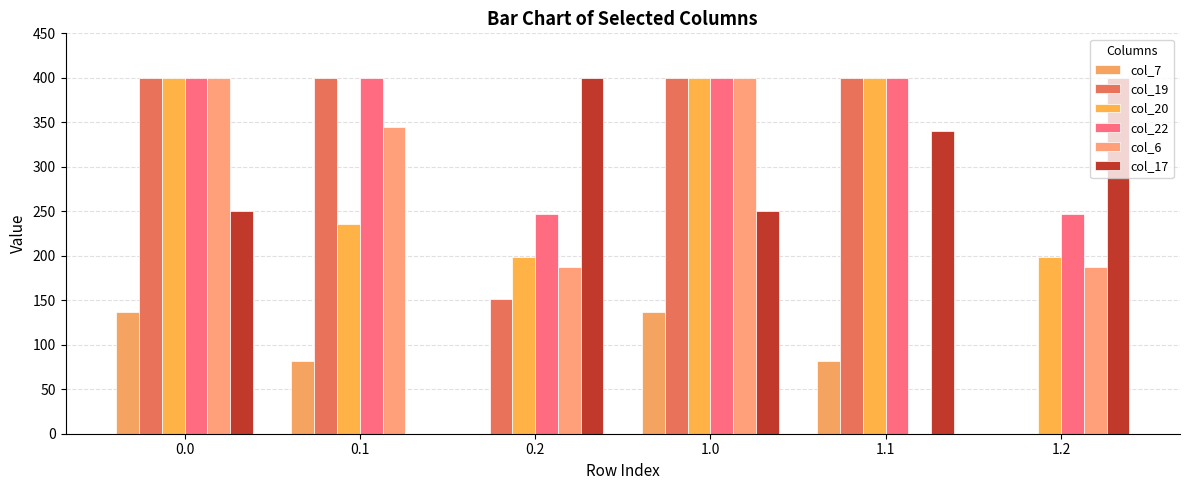

What is the difference between the maximum and second lowest values in the col_6 series?

212.9